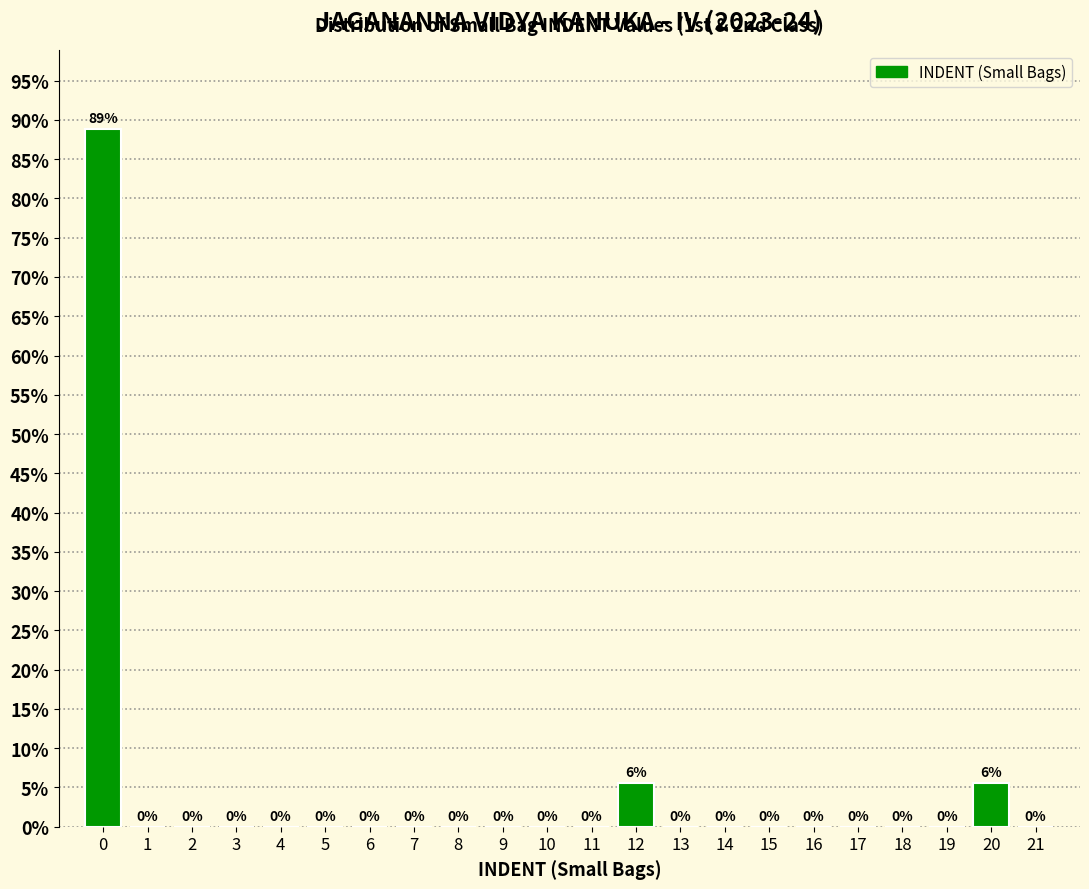

Over which range of the x-axis is the bar tallest?

-0.5 to 0.5